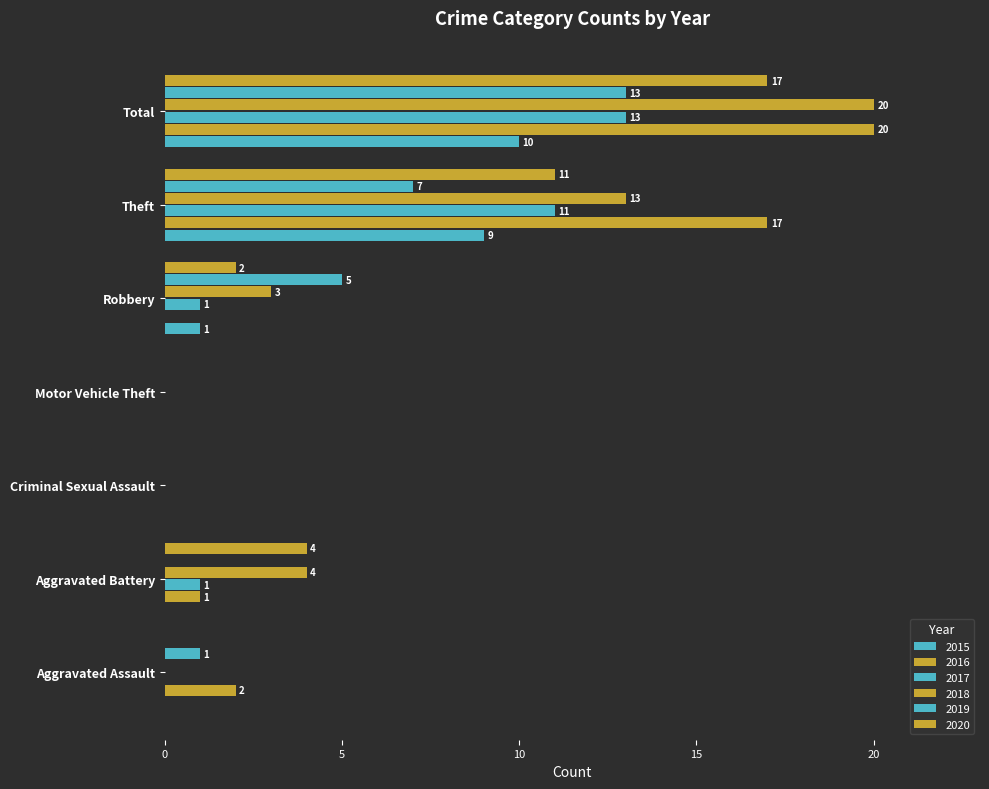

Rank the series at Total from lowest to highest value.

2015, 2017, 2019, 2020, 2016, 2018